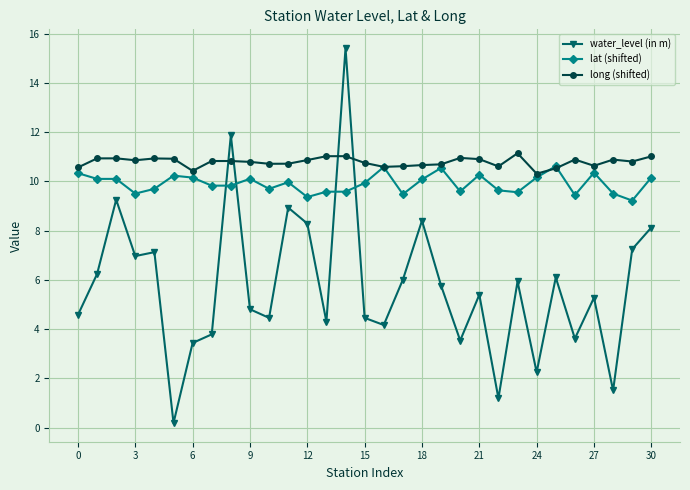

Which series has the largest total across all categories?

long (shifted)